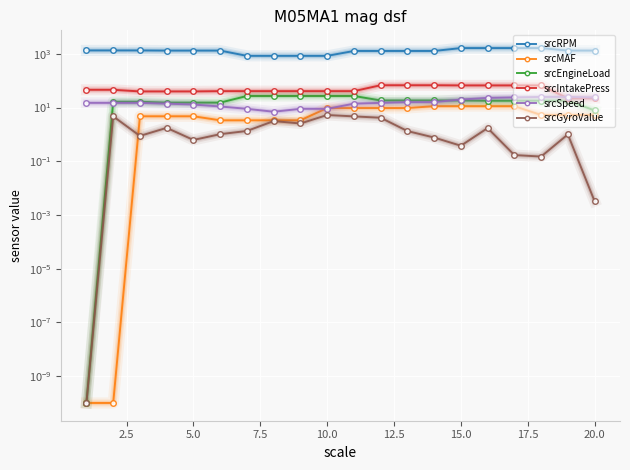

Which series has the largest range (max minus min)?

srcRPM